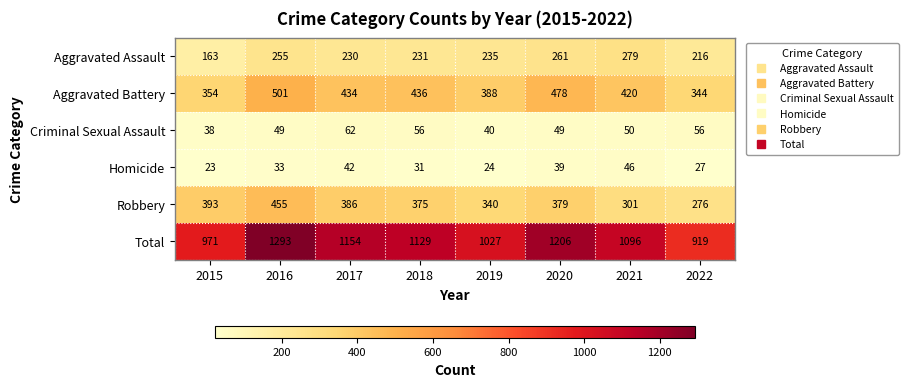

How many values in the Robbery series are below 379?

4